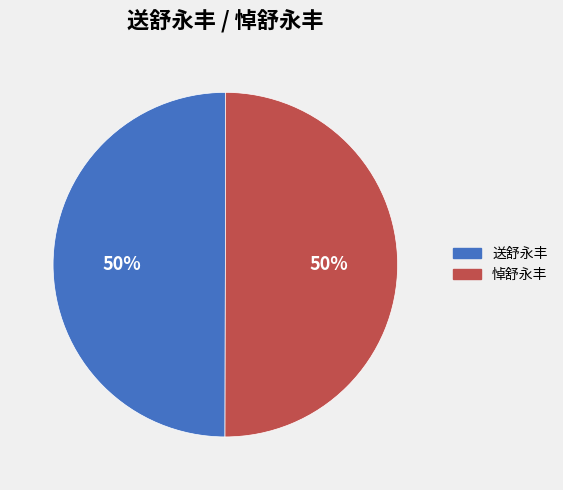

Is the sum of 送舒永丰 and 悼舒永丰 greater than half?

Yes